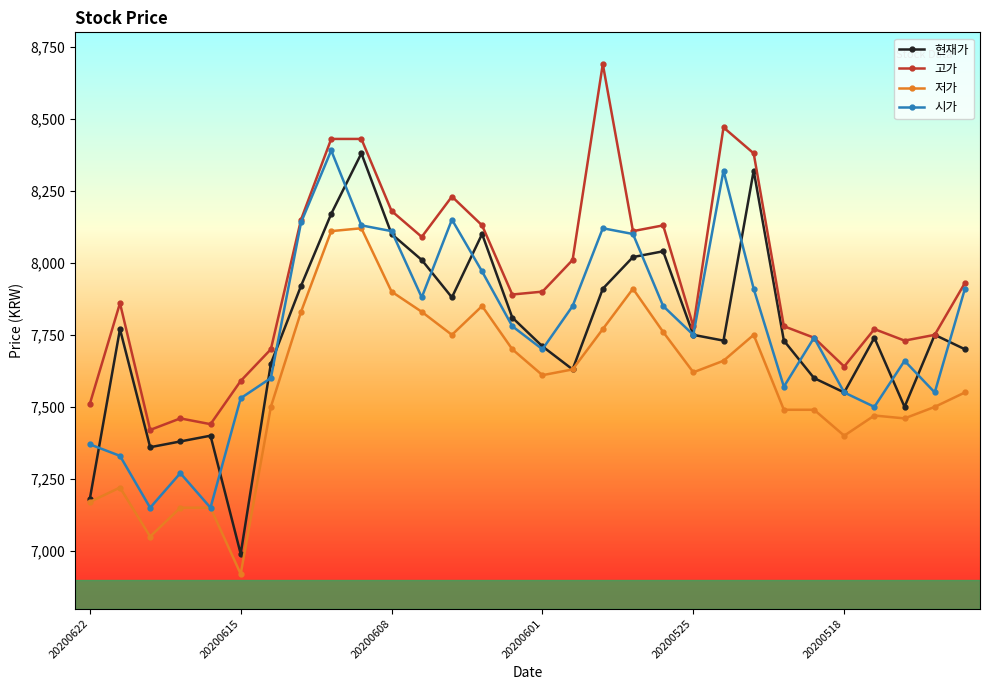

What is the greatest value displayed?

8690